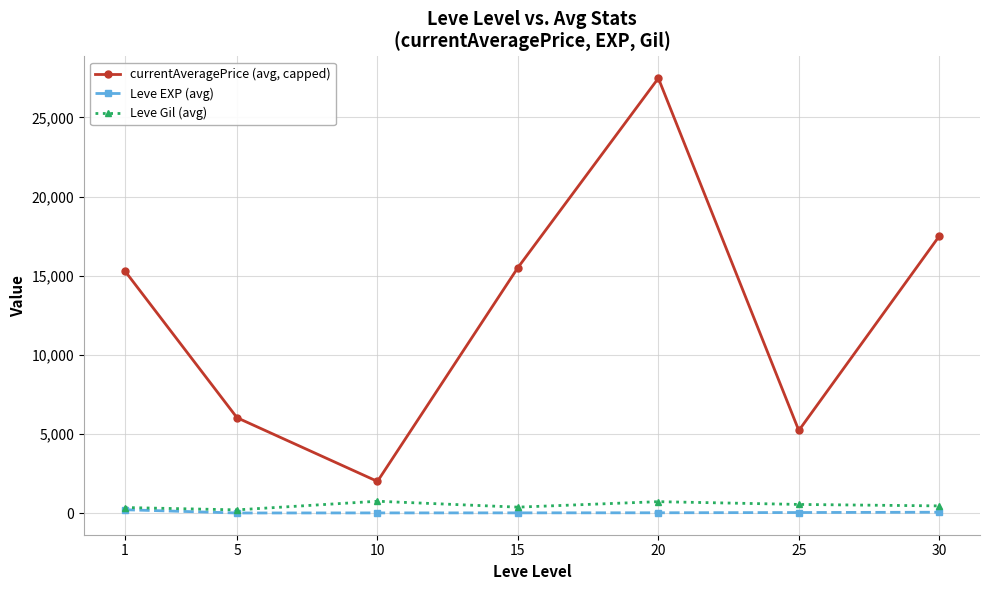

True or false: Leve Gil (avg) and currentAveragePrice (avg, capped) intersect in this chart.

False